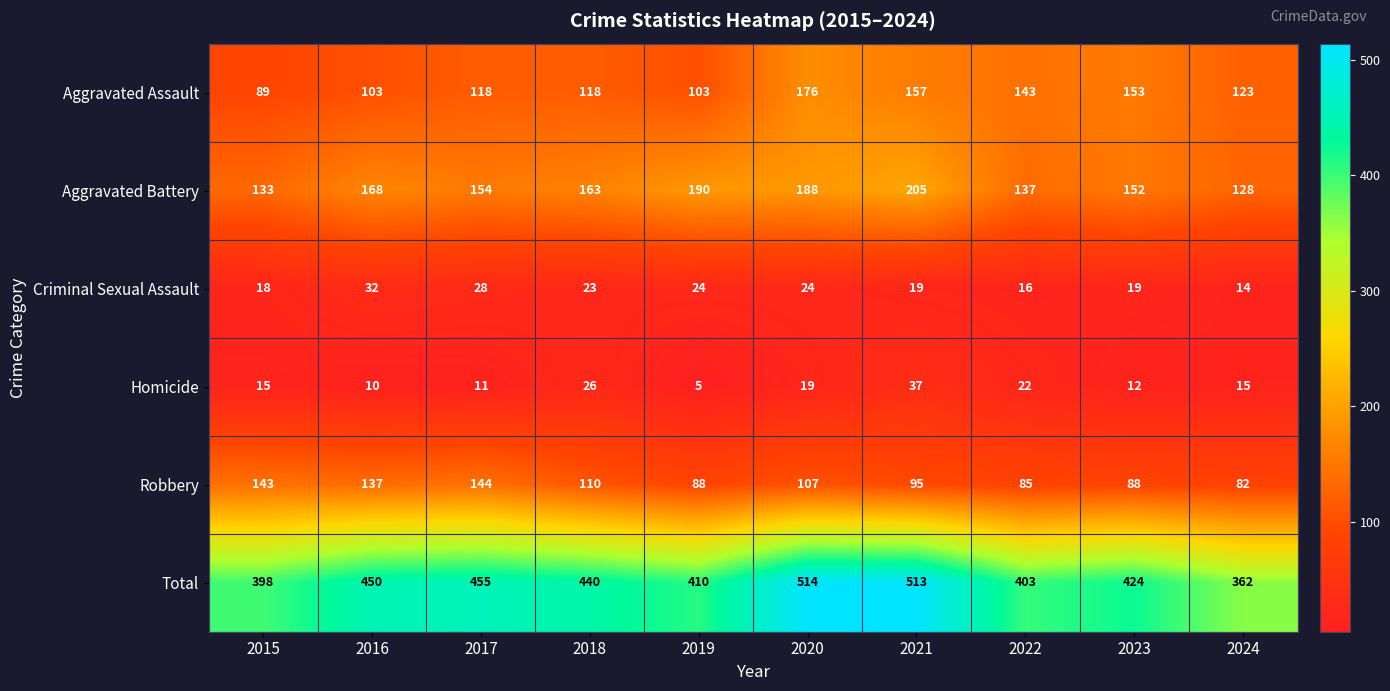

What is the difference between the second highest and second lowest values in the Criminal Sexual Assault series?

12